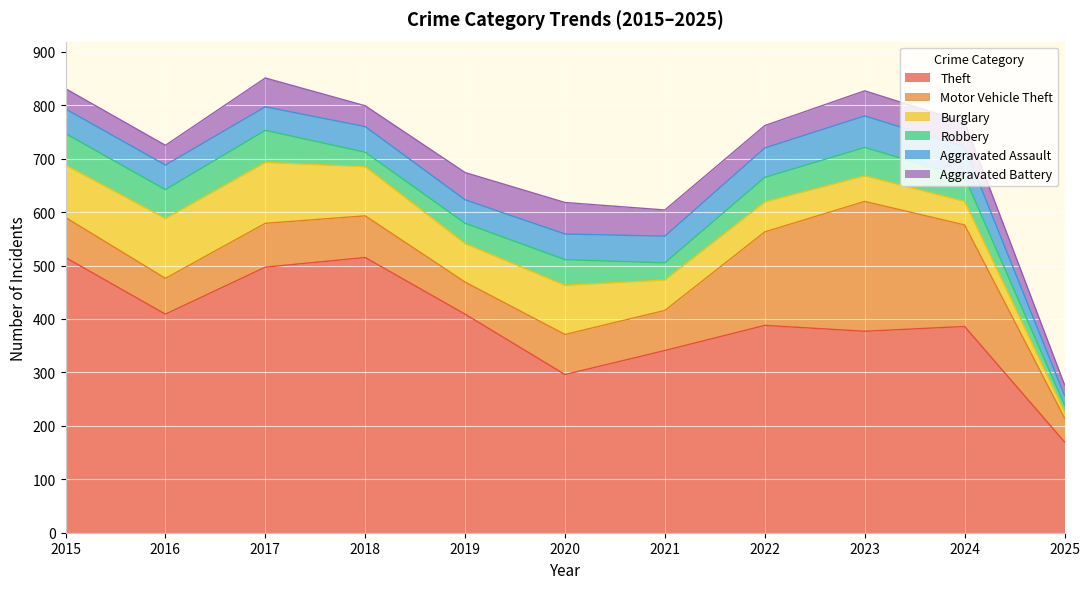

Where does the Burglary series first go above 72?

2015